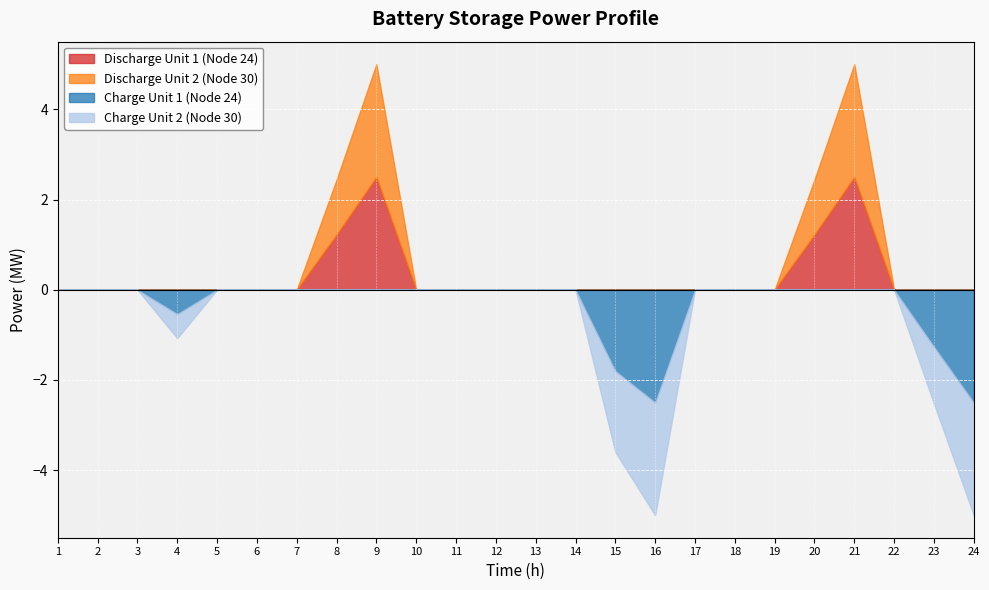

Does the chart display data point markers on the line(s)?

No